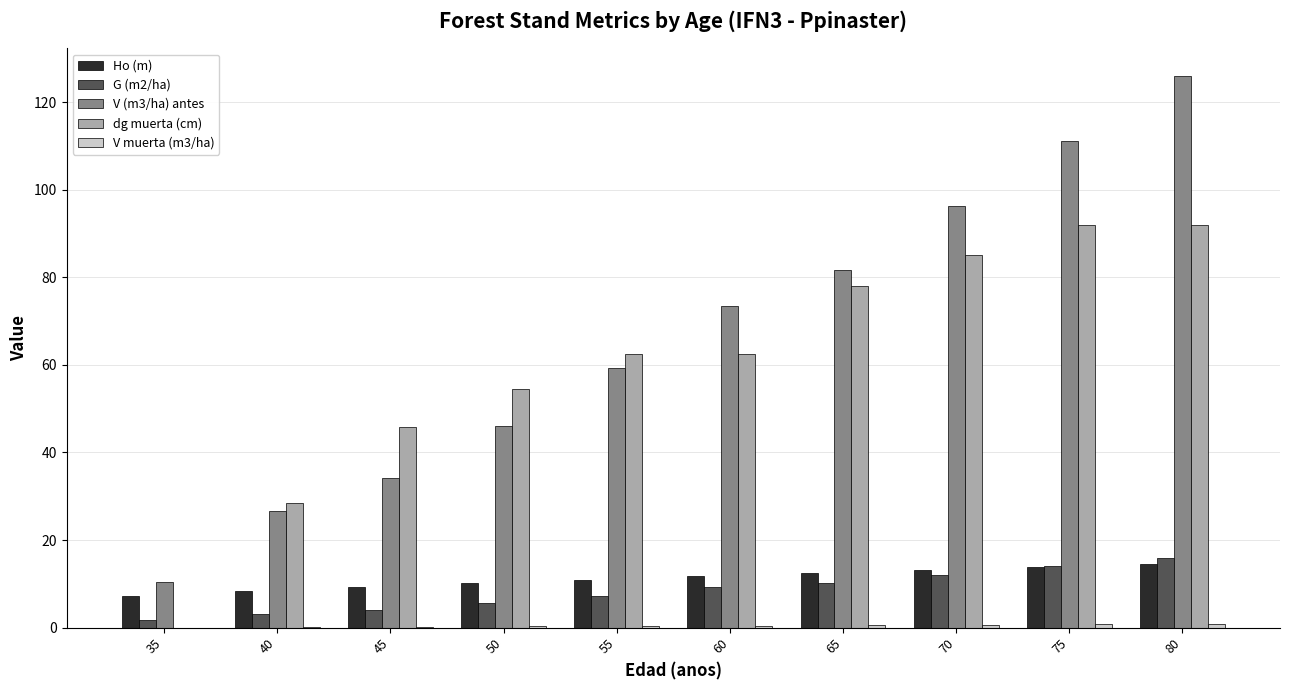

At which label does dg muerta (cm) first exceed 62?

55